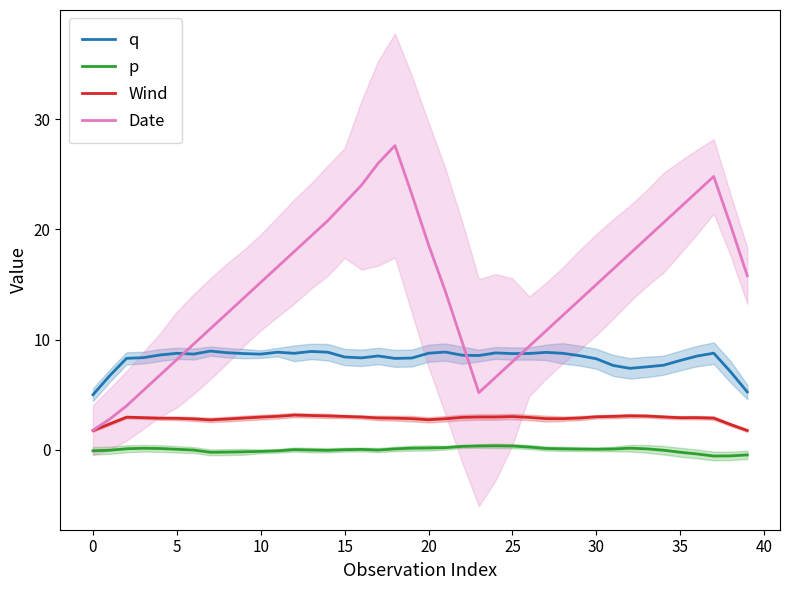

What are all the series names shown in the legend?

q, p, Wind, Date